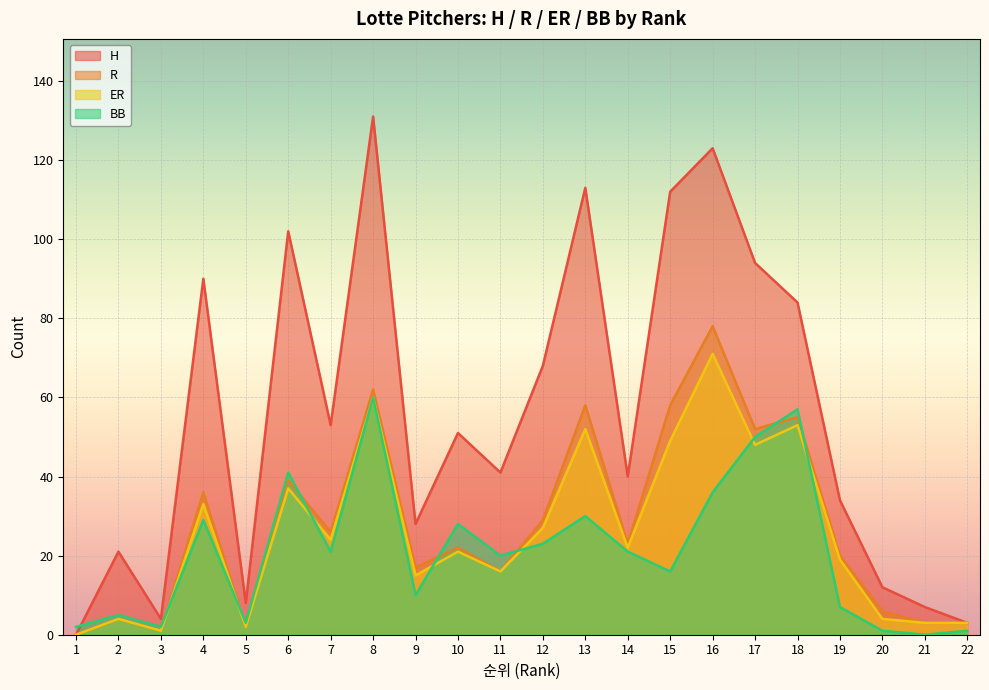

How many lines are shown in the chart?

4